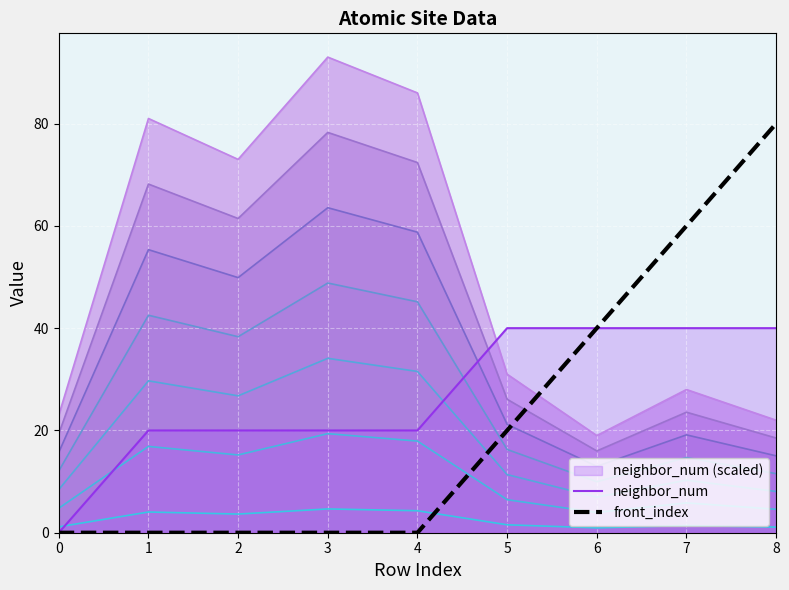

What is the spread (max minus min) of values at 7?

58.6